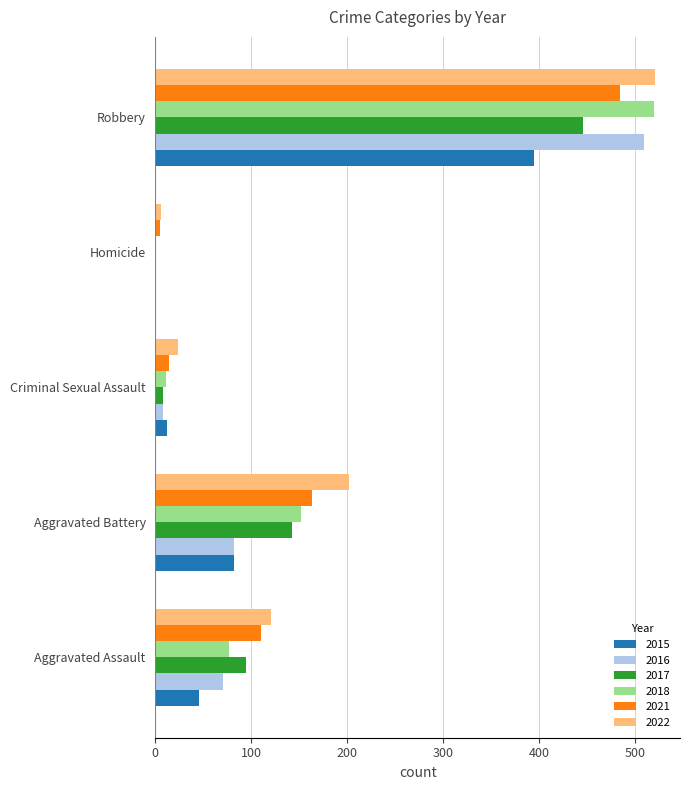

What is the sum of all 2017 values?

692